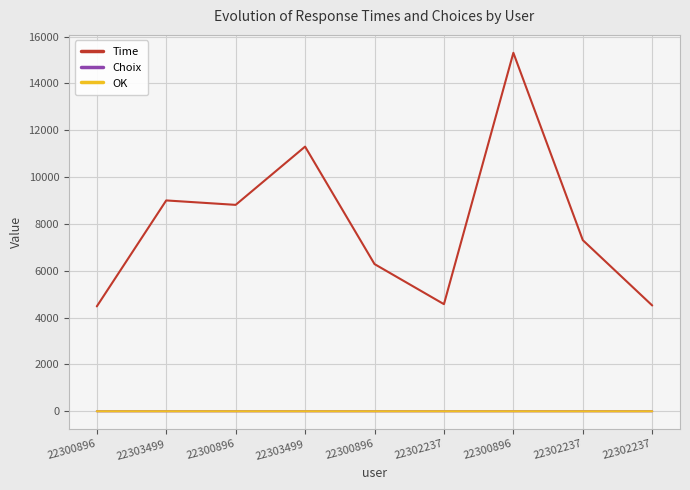

What is the sum of the Time values at 22303499 and 22300896?

13482